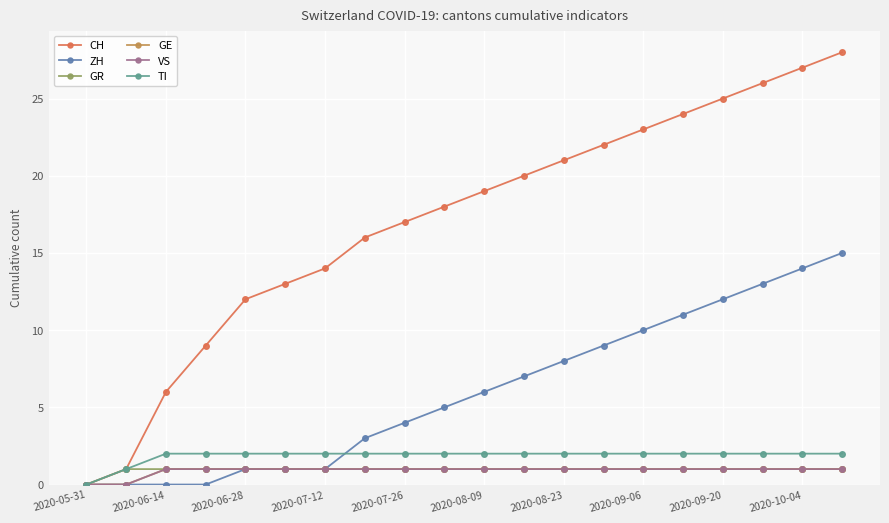

What are all the series names shown in the legend?

CH, ZH, GR, GE, VS, TI